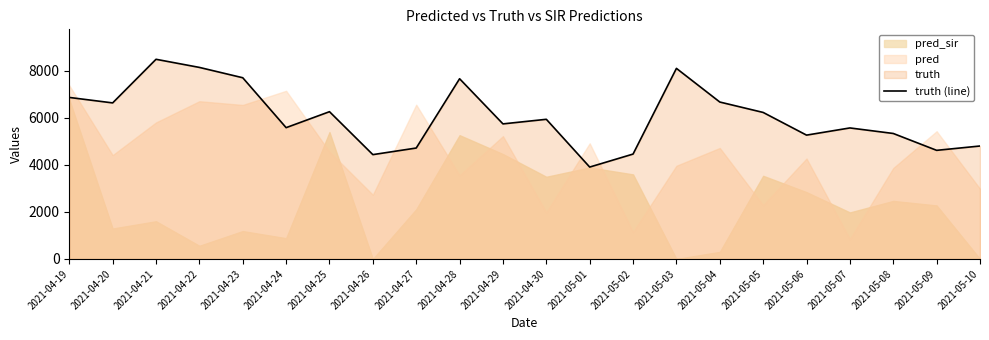

List the labels in order of value, smallest first.

2021-05-01, 2021-04-26, 2021-05-02, 2021-05-09, 2021-04-27, 2021-05-10, 2021-05-06, 2021-05-08, 2021-05-07, 2021-04-24, 2021-04-29, 2021-04-30, 2021-05-05, 2021-04-25, 2021-04-20, 2021-05-04, 2021-04-19, 2021-04-28, 2021-04-23, 2021-05-03, 2021-04-22, 2021-04-21